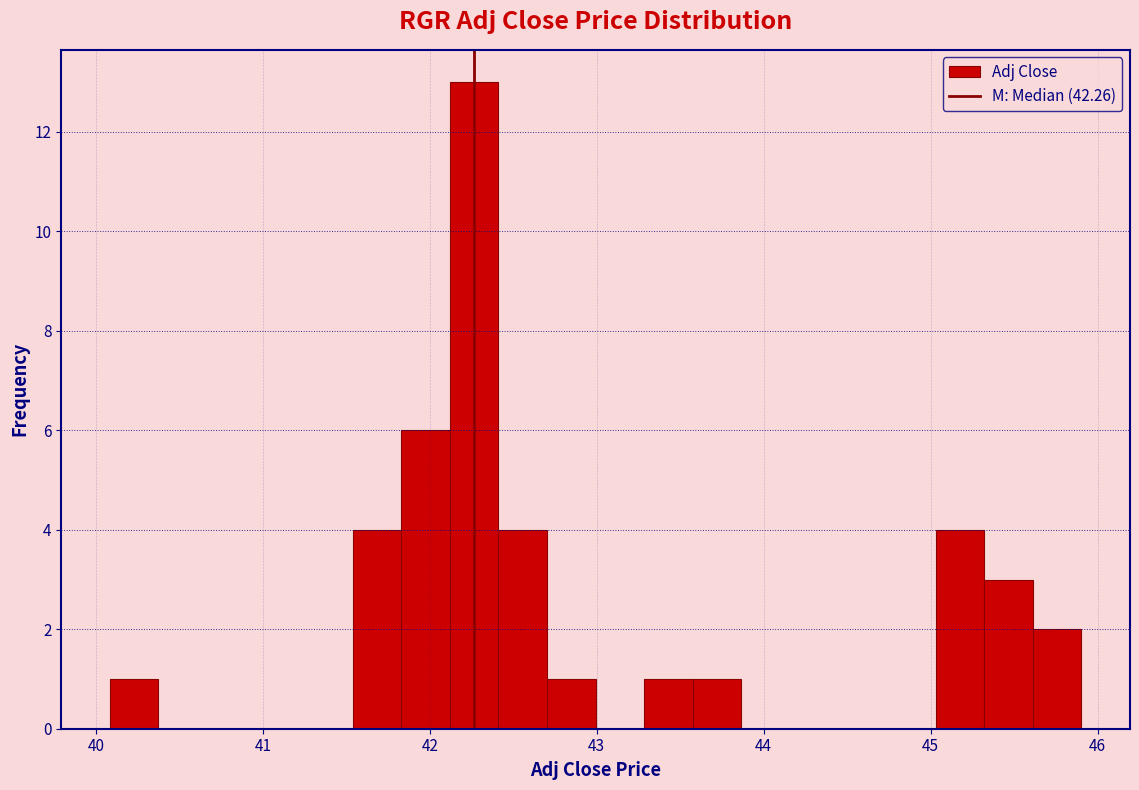

Around what value on the x-axis is the tallest bar? Give the approximate position of its centre, as read against the axis.

42.3